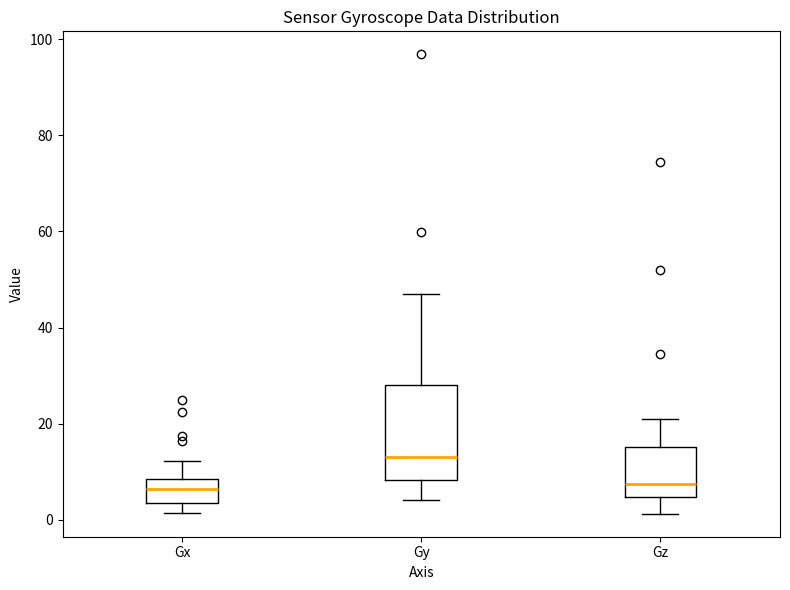

Reading left to right, transcribe this box plot: for each box, give where its median line is, the range the box spans, and where its two whiskers end, as read against the y-axis. The values are not printed on the chart, so give them approximately, as read against the axis.

Gx: median 6, box 4 to 8, whiskers 2 to 12
Gy: median 14, box 8 to 28, whiskers 4 to 48
Gz: median 8, box 4 to 16, whiskers 2 to 22